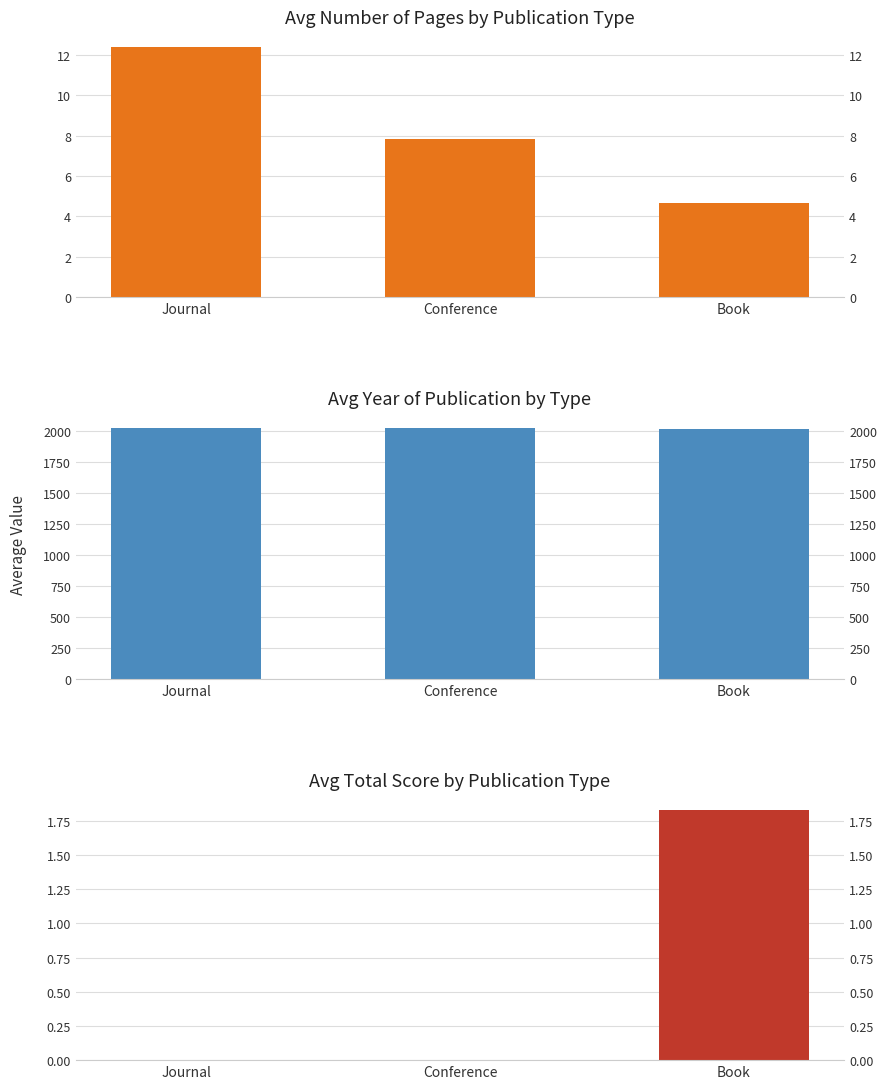

Reading left to right, list all the values displayed in this chart.

Avg Pages: 12.4	7.8	4.7
Avg Year: 2020.8	2017.8	2015.0
Avg Score: 0.0	0.0	1.8